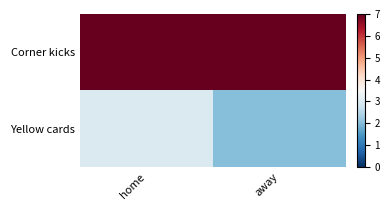

What is the spread (max minus min) of values at away?

5